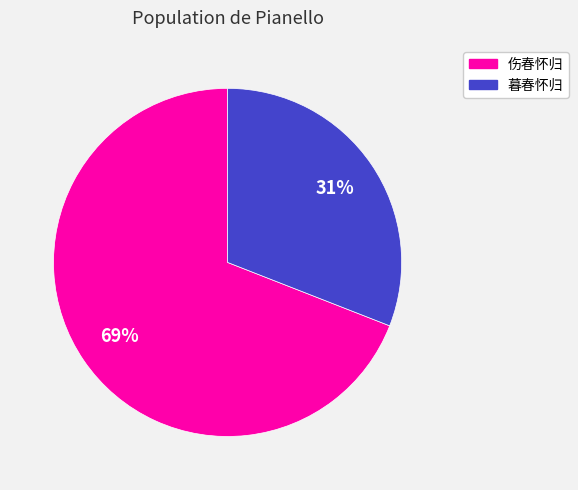

How many segments does this pie chart have?

2